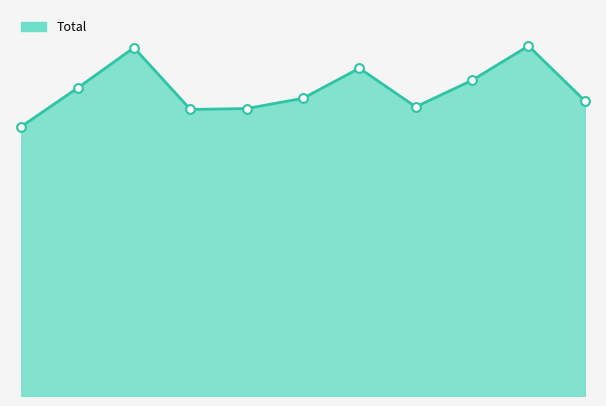

Is this an area chart (filled region under the line)?

Yes